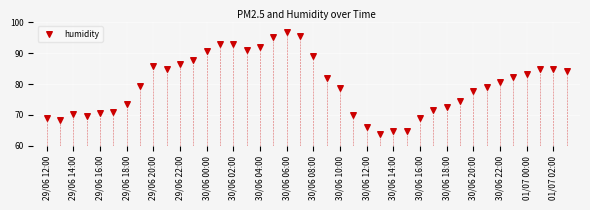

What is the range of Y values (max minus min)?

32.9